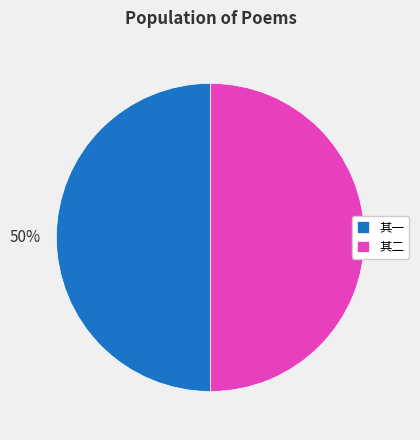

How many segments does this pie chart have?

2